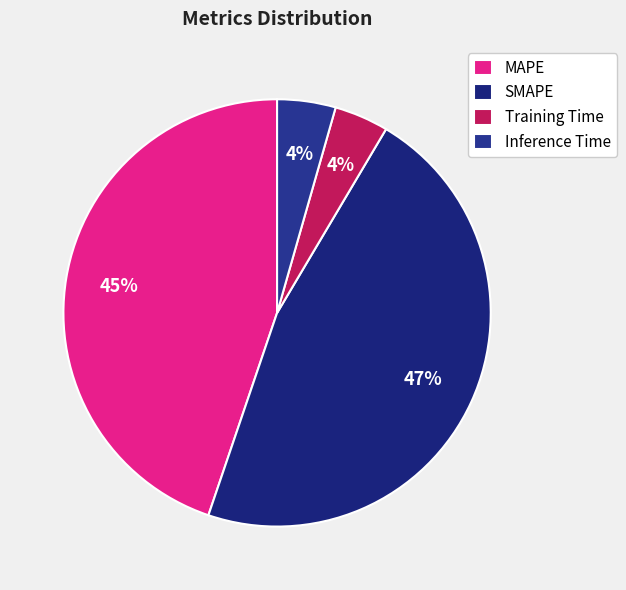

Count the number of slices in the pie.

4